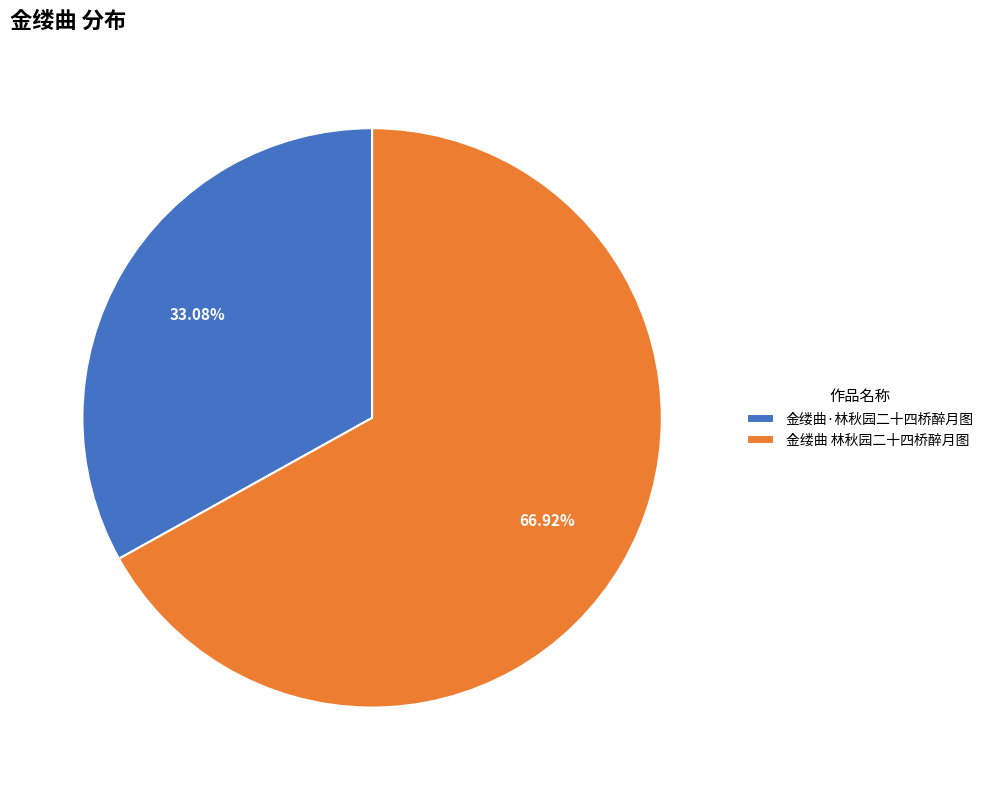

True or false: 金缕曲·林秋园二十四桥醉月图 accounts for 33% of the total.

True